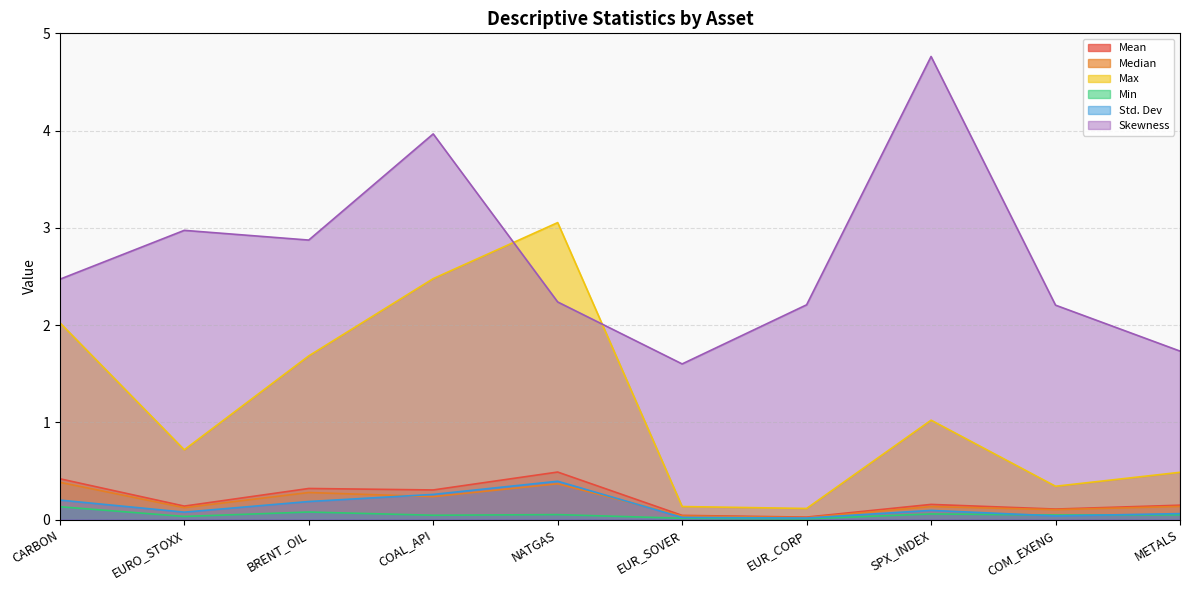

How many intersections are there between Min and Std. Dev?

2